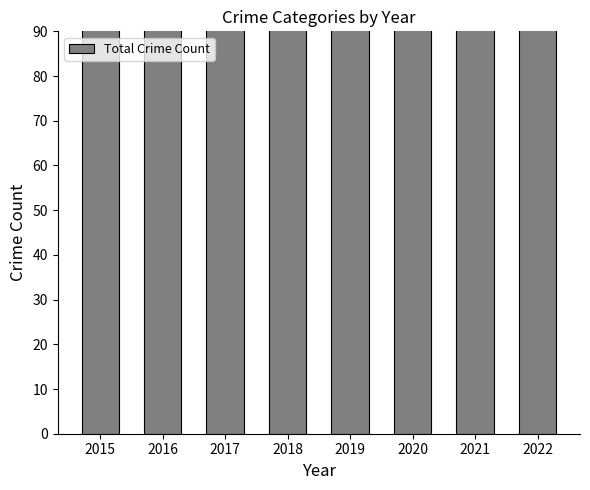

At which label is the value closest to 130?

2018